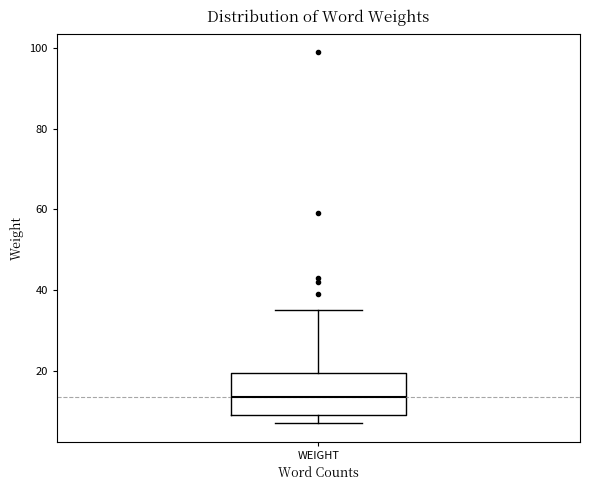

Transcribe this box plot: give where the median line is, the range the box spans, and where the two whiskers end, as read against the y-axis. The values are not printed on the chart, so give them approximately, as read against the axis.

median 14, box 10 to 20, whiskers 8 to 36